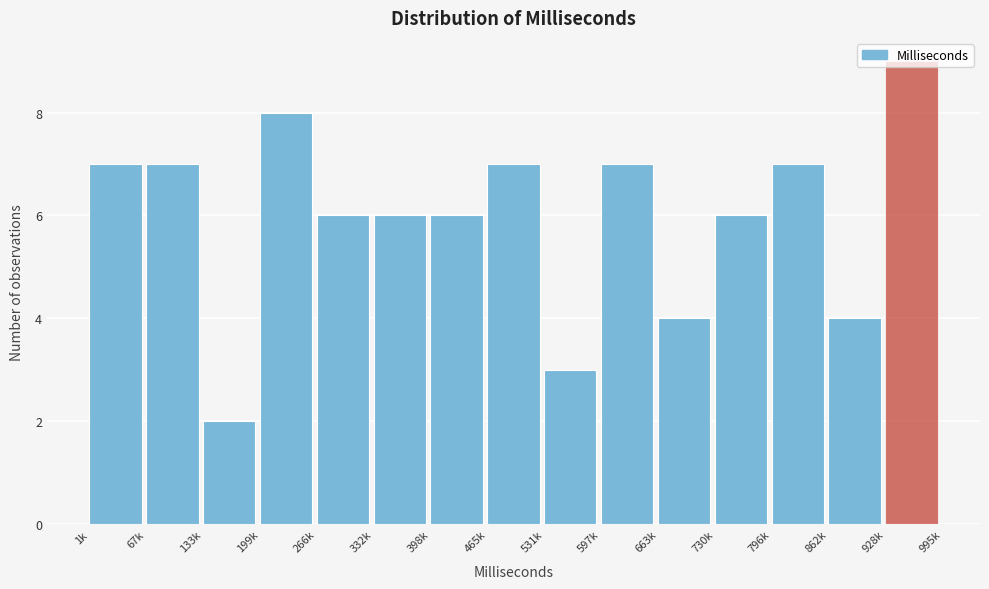

What is the label of the 4th bar from the right?

730k